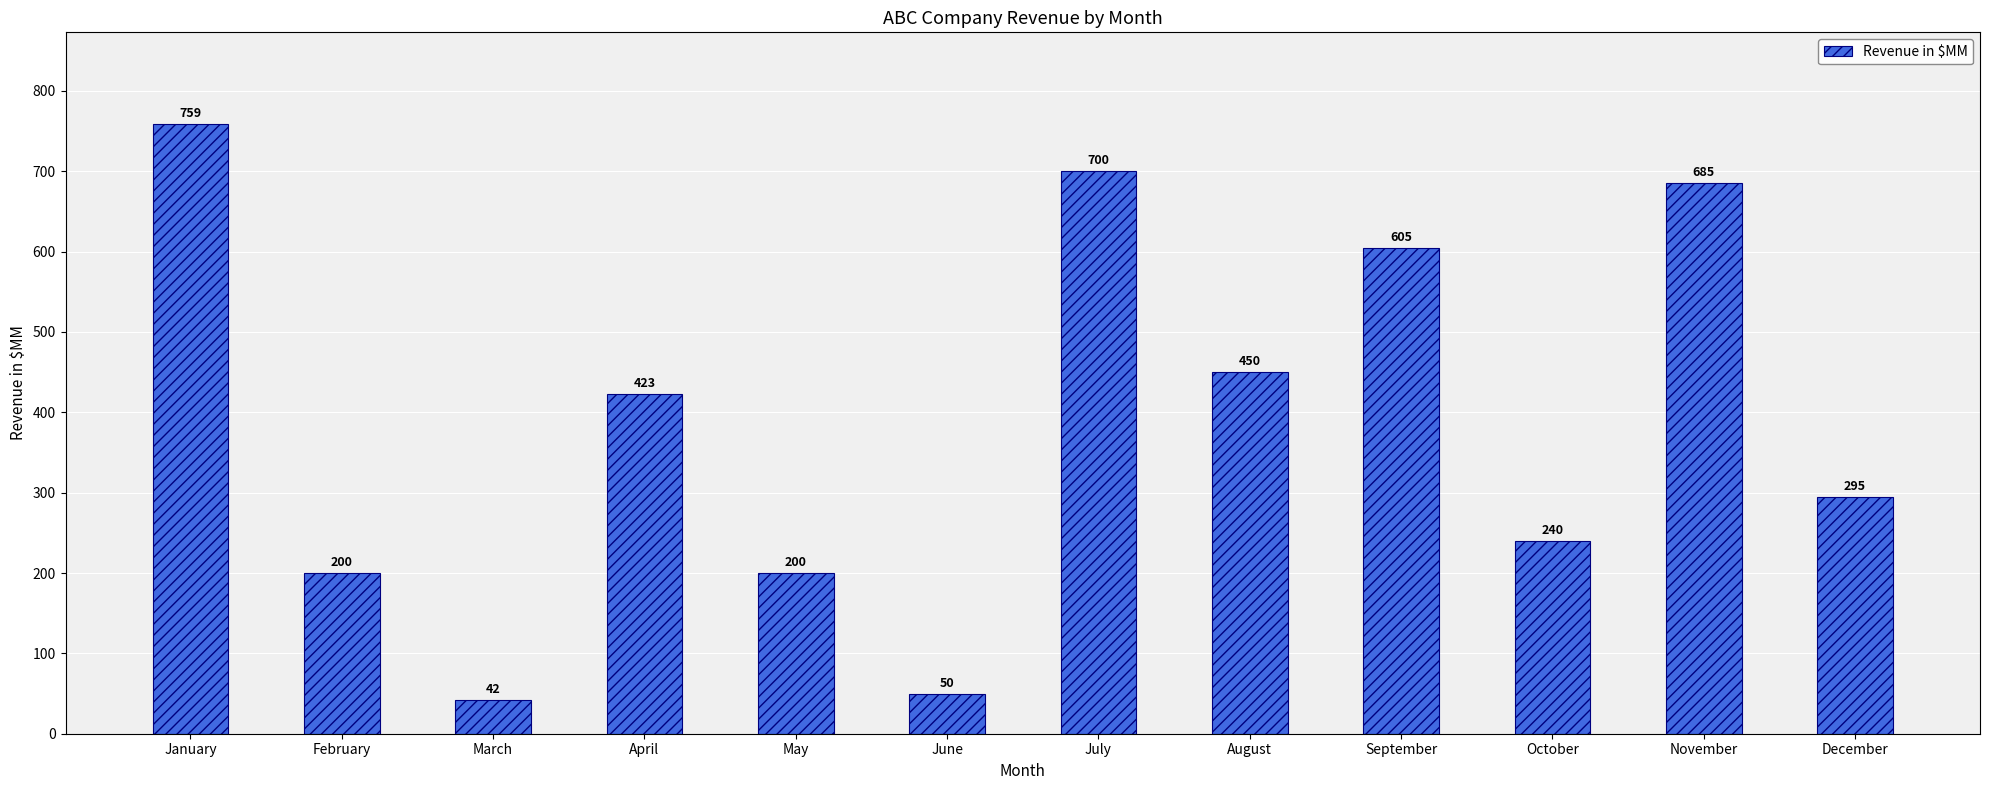

Which category has the lowest value across all series?

March